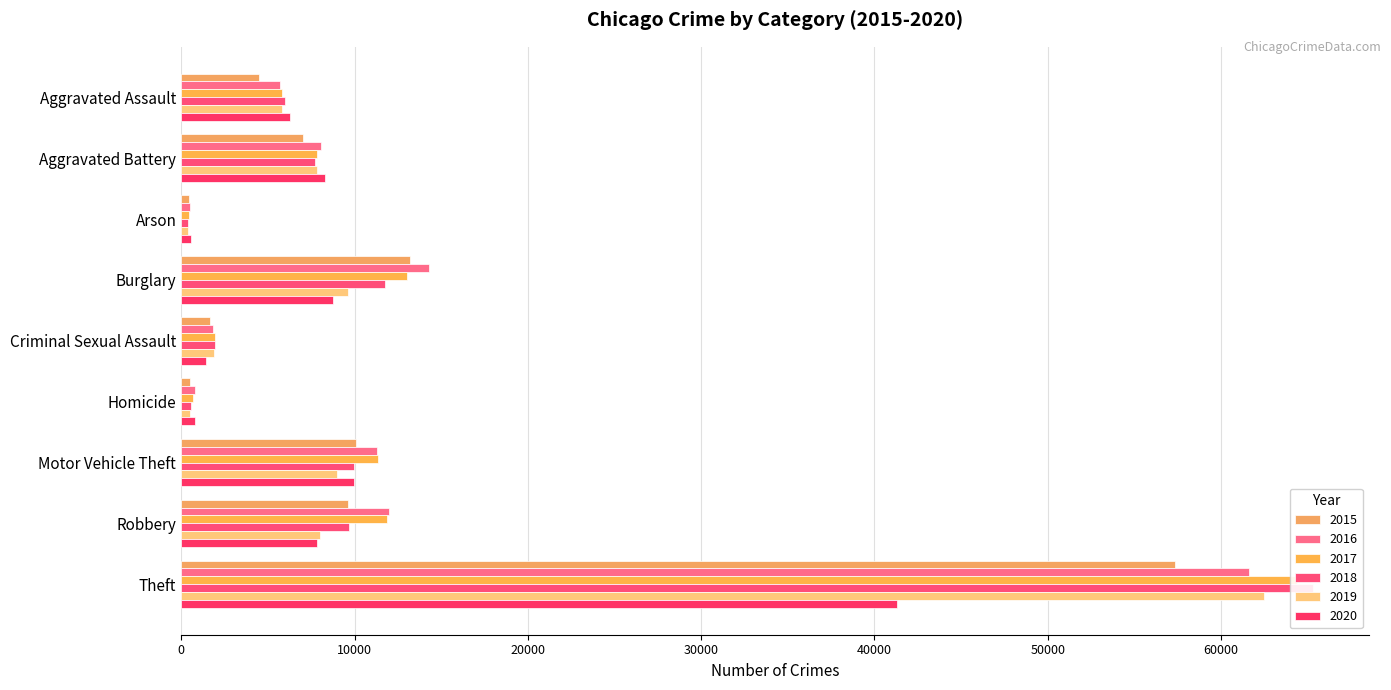

What is the difference between the maximum and minimum values in the 2015 series?

56902